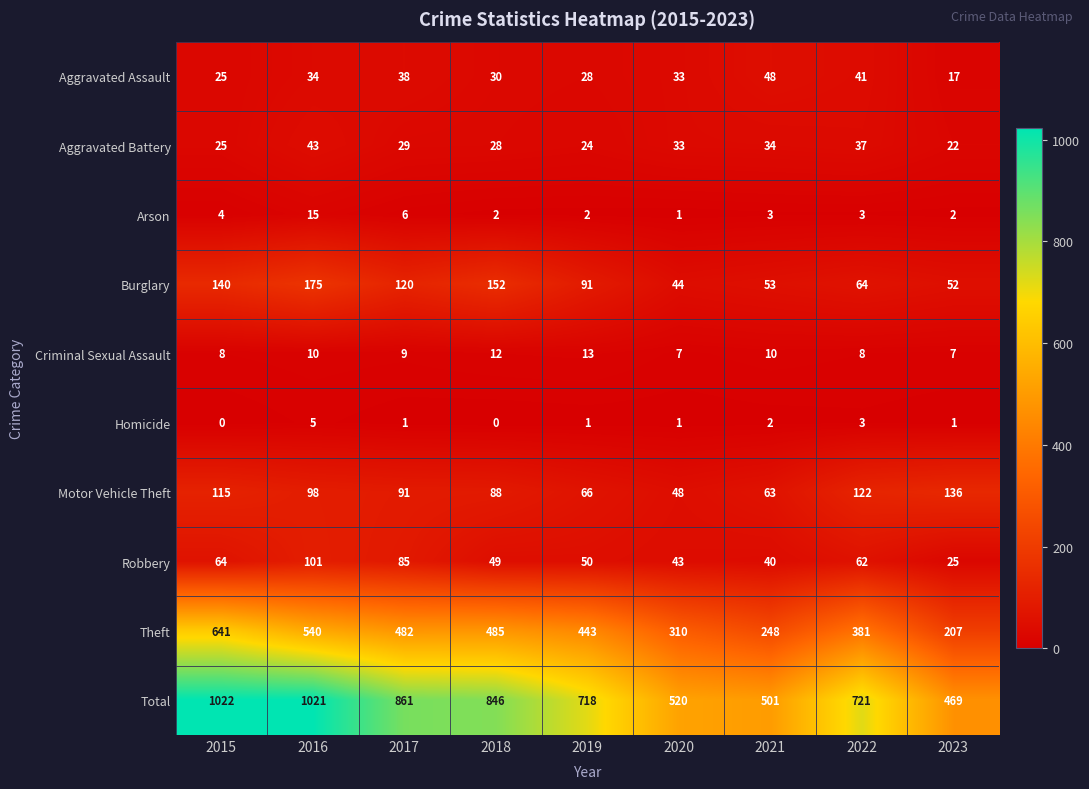

Which series has the largest total across all categories?

Total